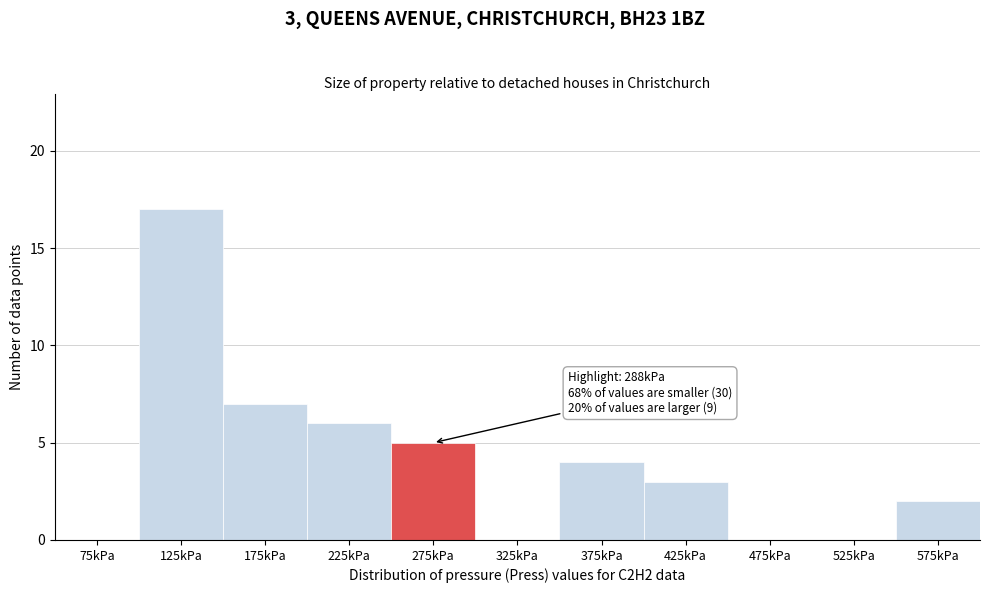

Reading left to right, what are all the values shown in this chart?

75kPa=0	125kPa=17	175kPa=7	225kPa=6	275kPa=5	325kPa=0	375kPa=4	425kPa=3	475kPa=0	525kPa=0	575kPa=2